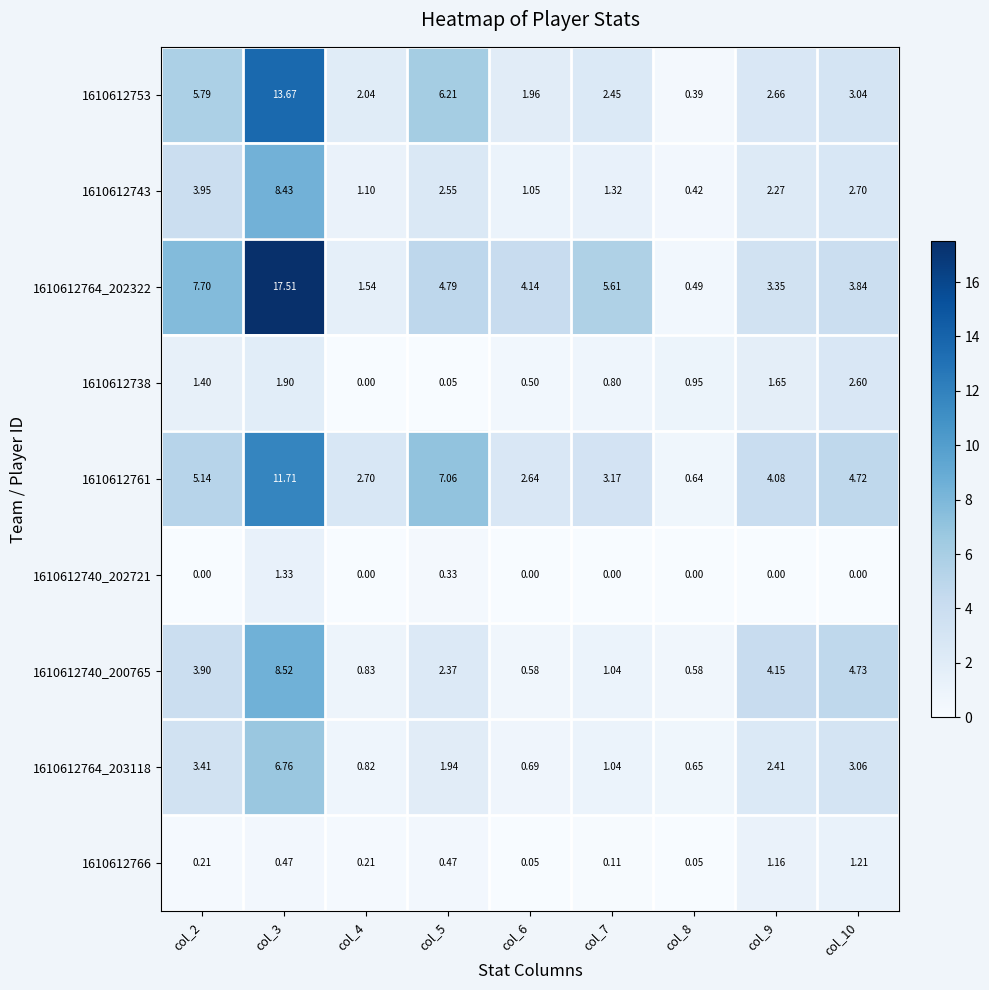

What is the maximum value shown in the chart?

17.5